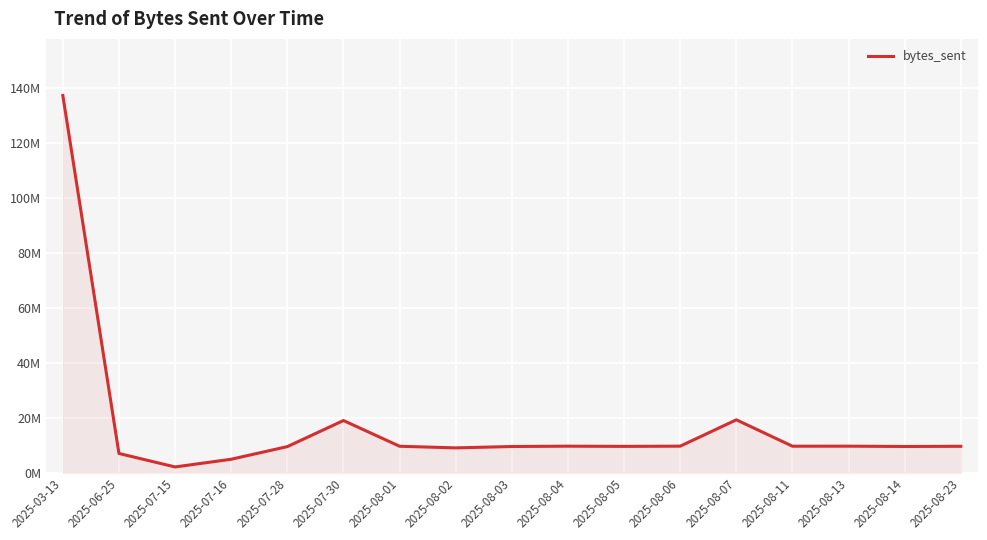

What is the change in value from 2025-07-28 to 2025-08-14?

+47705